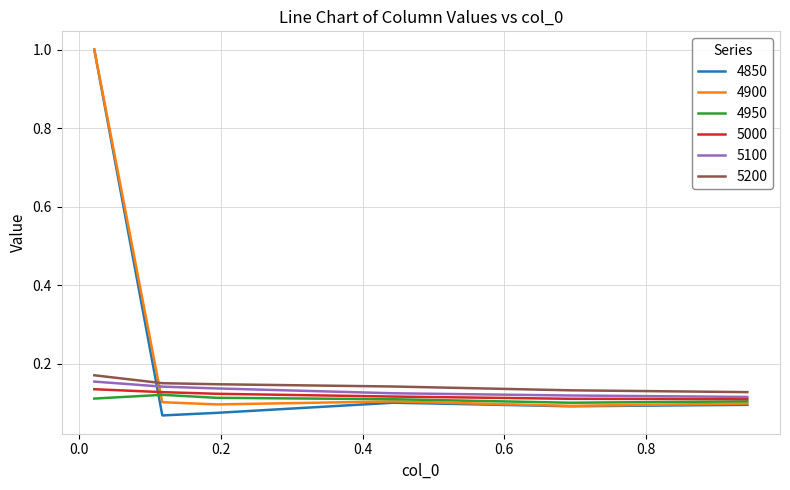

Which series has the largest range (max minus min)?

4850